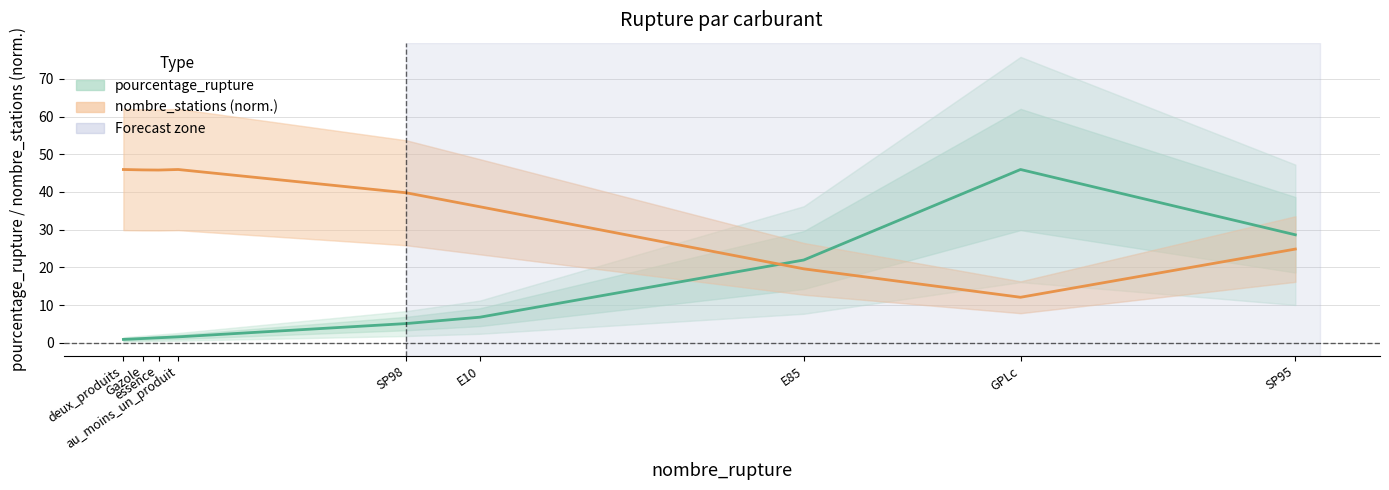

What value does the nombre_stations (norm.) series have at deux_produits?

46.0